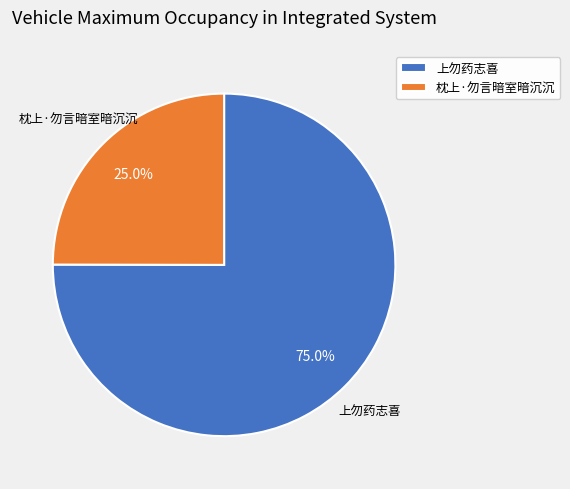

How many slices are in this pie chart?

2